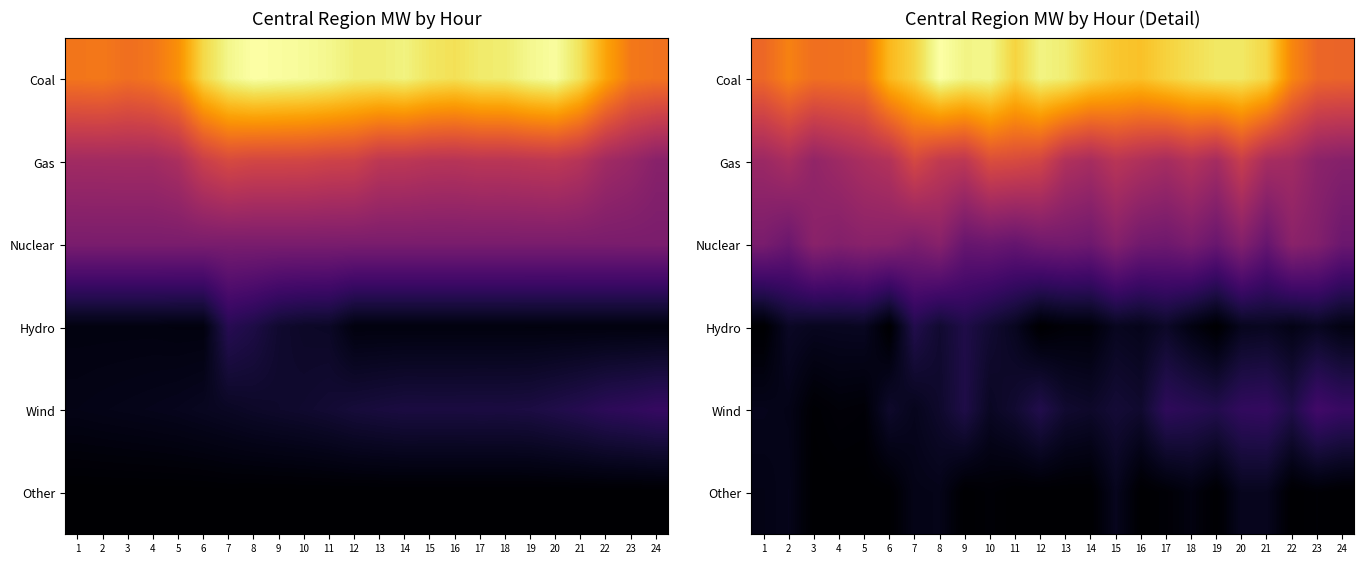

Rank the series at 5 from lowest to highest value.

Other, Wind, Hydro, Nuclear, Gas, Coal